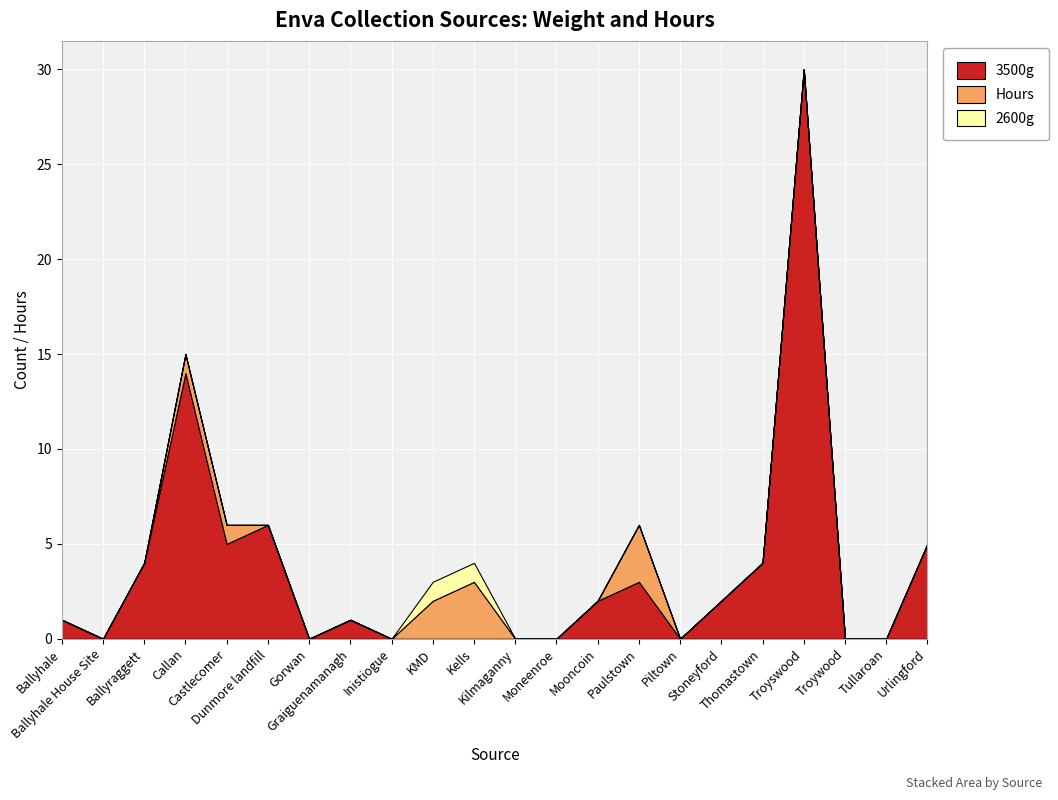

Reading left to right, list all the values displayed in this chart.

3500g: 1	0	4	14	5	6	0	1	0	0	0	0	0	2	3	0	2	4	30	0	0	5
Hours: 0	0	0	1	1	0	0	0	0	2	3	0	0	0	3	0	0	0	0	0	0	0
2600g: 0	0	0	0	0	0	0	0	0	1	1	0	0	0	0	0	0	0	0	0	0	0